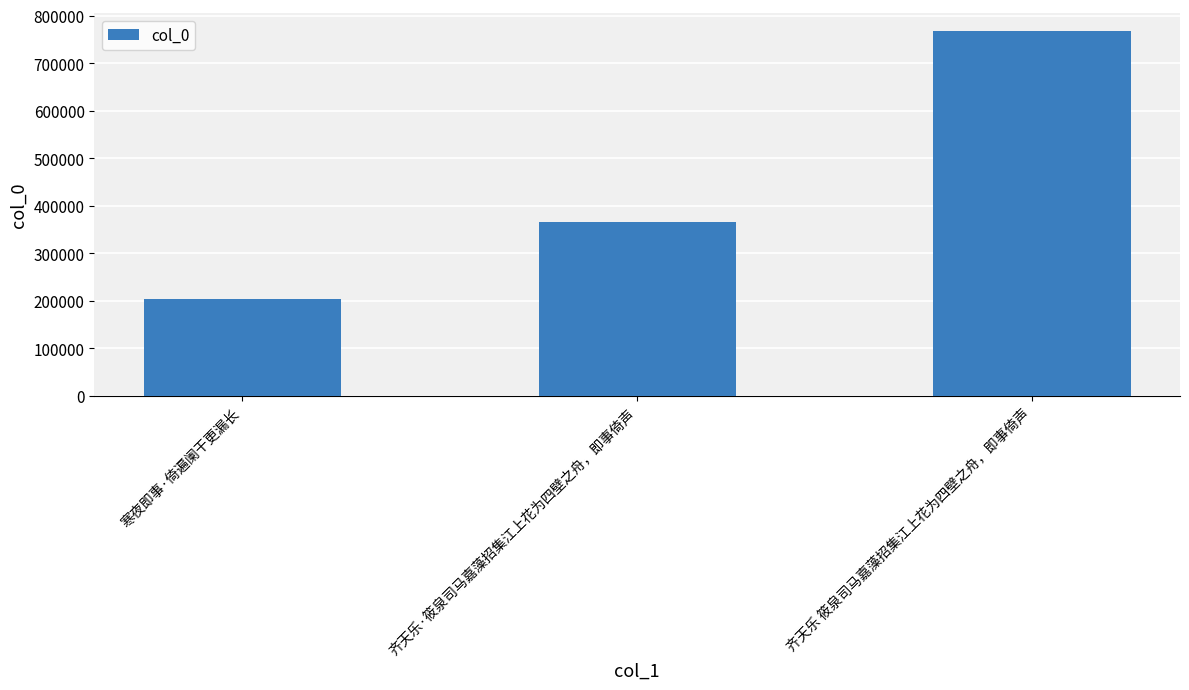

List the labels in order of value, largest first.

齐天乐 筱泉司马嘉藻招集江上花为四壁之舟，即事倚声, 齐天乐·筱泉司马嘉藻招集江上花为四壁之舟，即事倚声, 寒夜即事·倚遍阑干更漏长